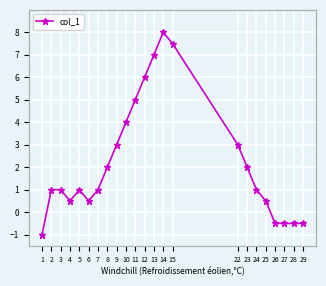

True or false: there are more than 1 points higher than both neighbors.

True